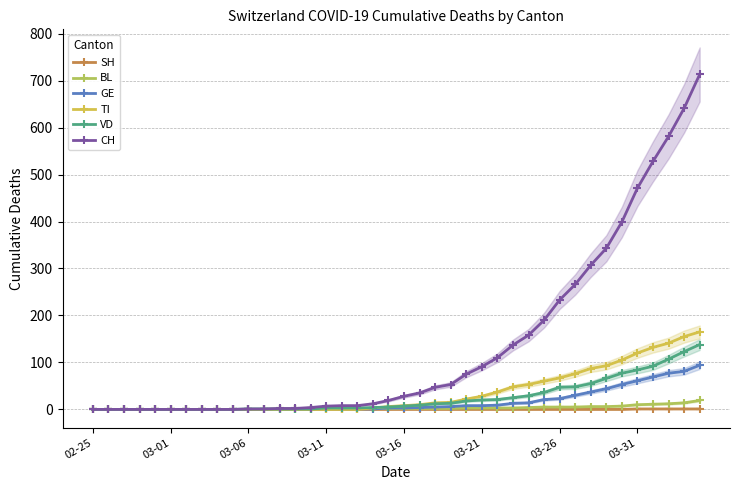

Count the number of data series in this chart.

6